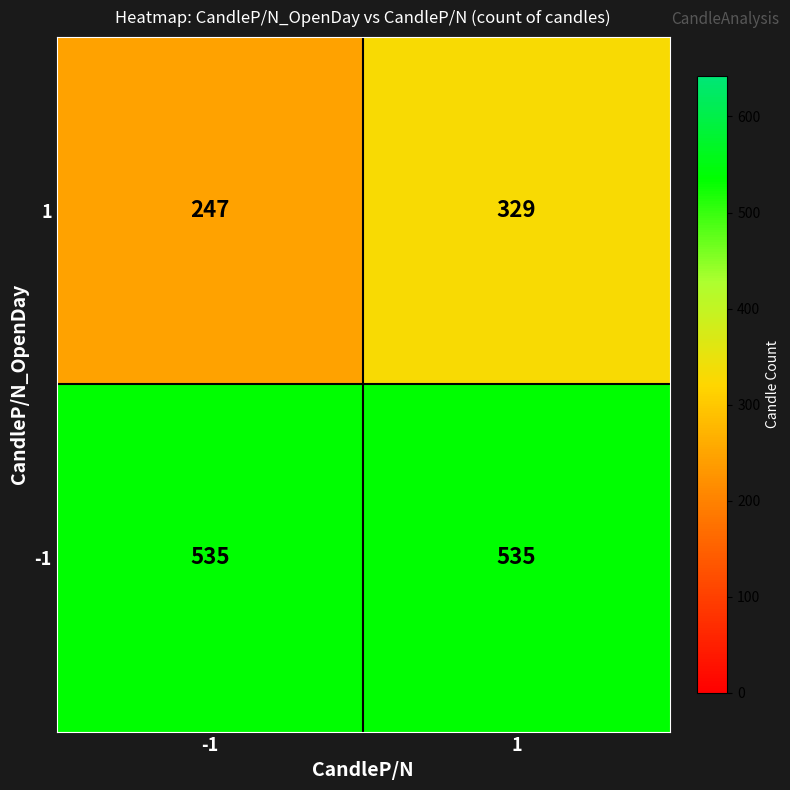

At how many categories does at least one series exceed 498?

2